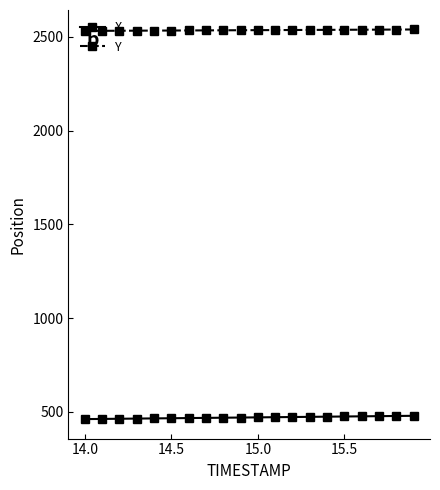

Does the chart display data point markers on the line(s)?

Yes